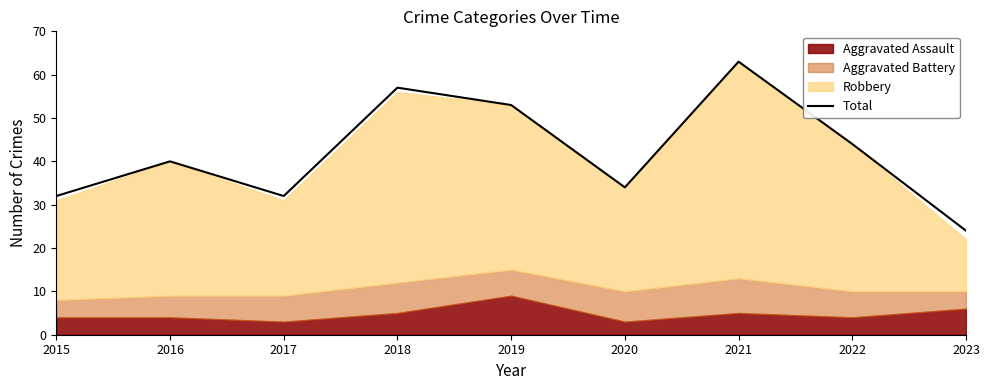

Which category has the highest value across all series?

2021